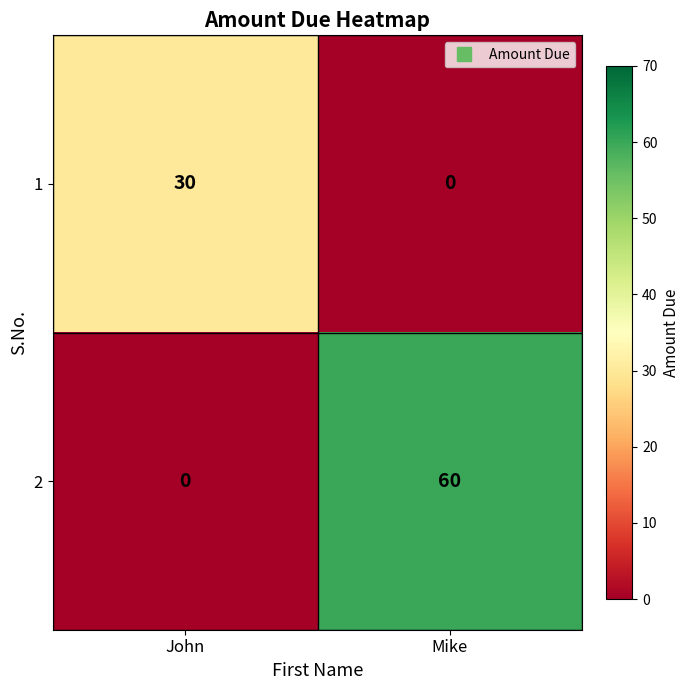

What is the difference between the 1 values at Mike and John?

30